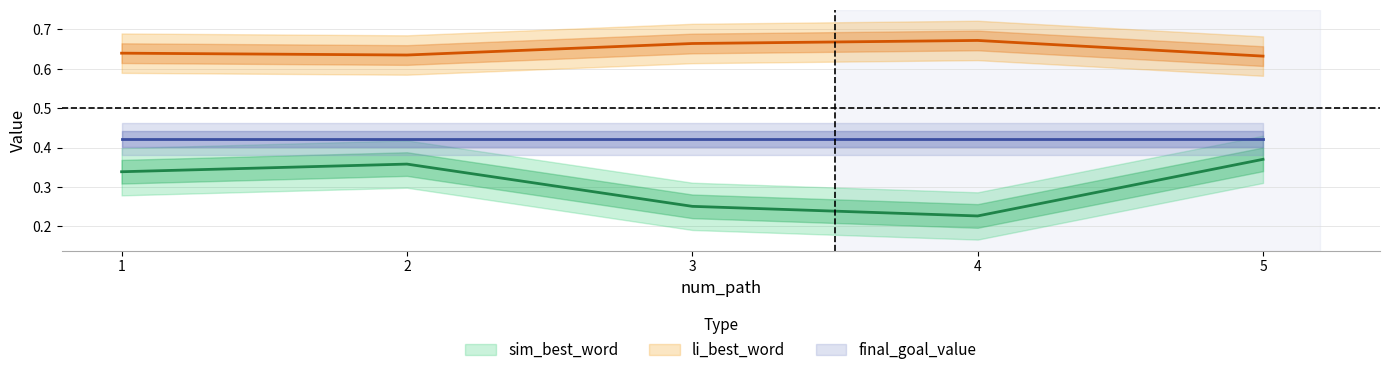

Where is li_best_word nearest to the value 0?

5